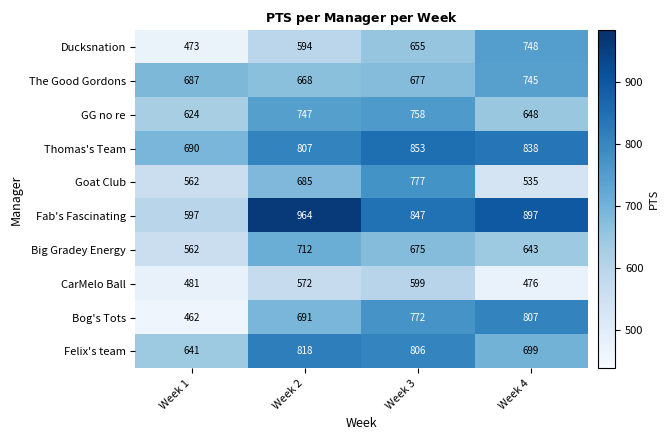

What is the difference between the maximum and second lowest values in the CarMelo Ball series?

118